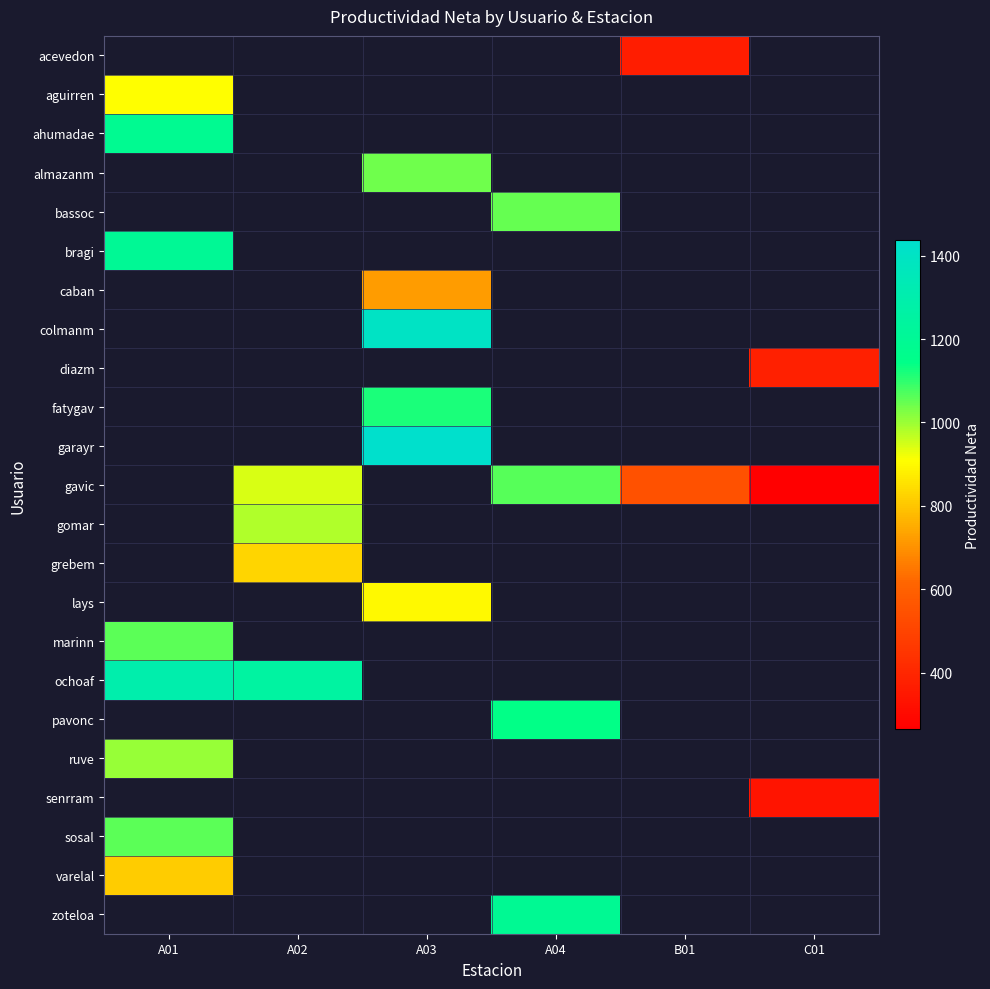

What is the smallest value displayed?

264.0